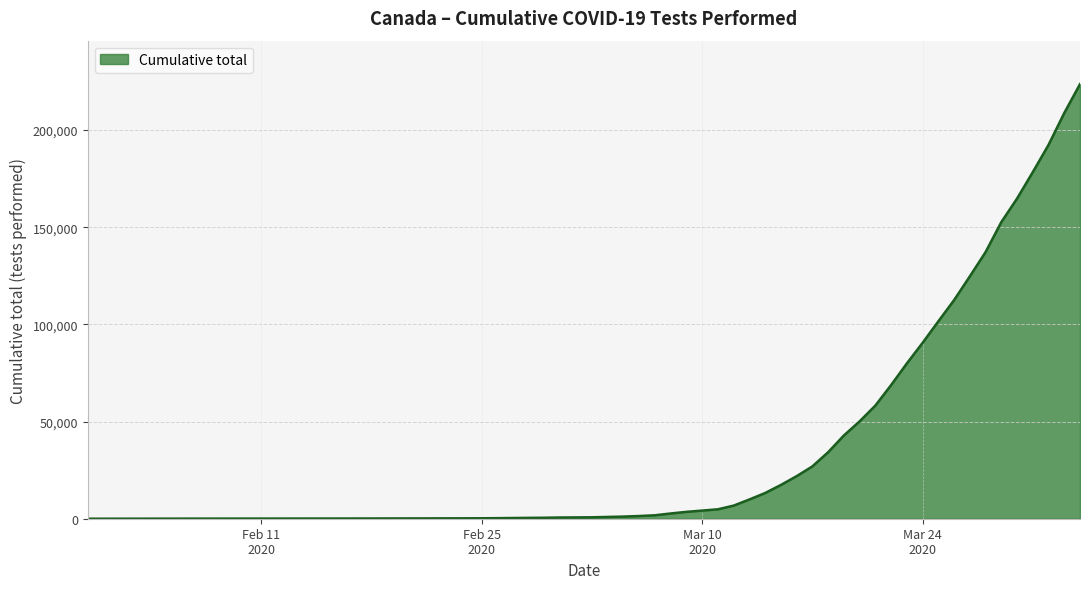

What is the difference between the maximum and minimum values?

223618